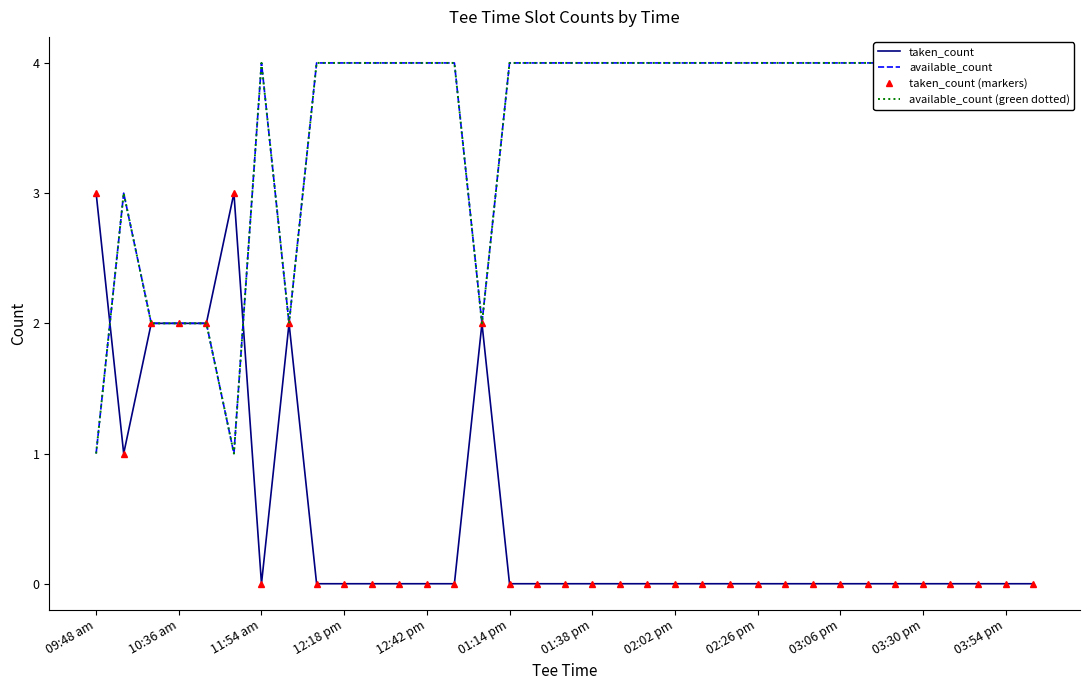

How many distinct data groups are displayed?

4